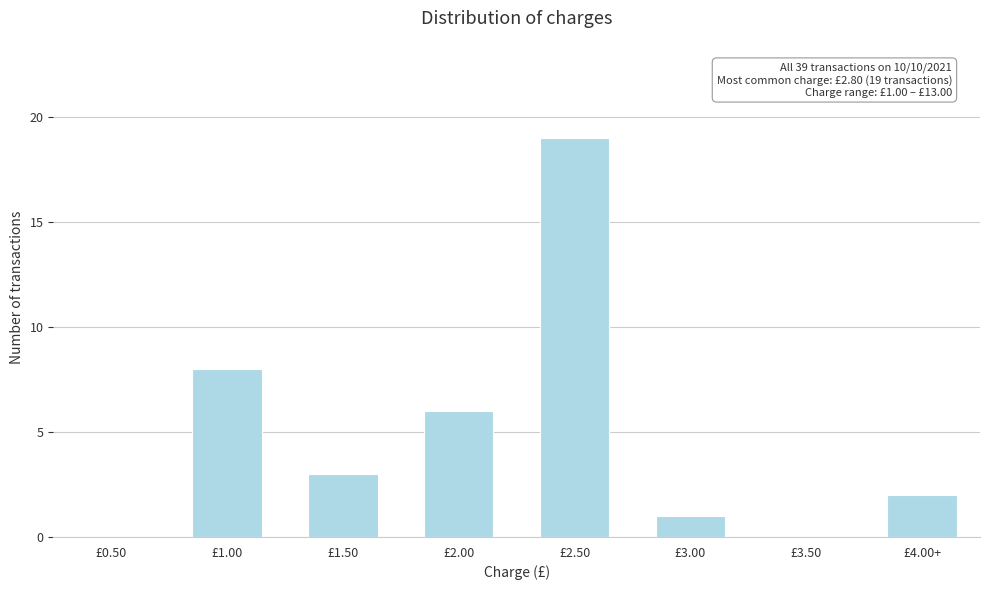

Reading right to left, what are all the values shown in this chart?

£4.00+=2	£3.50=0	£3.00=1	£2.50=19	£2.00=6	£1.50=3	£1.00=8	£0.50=0